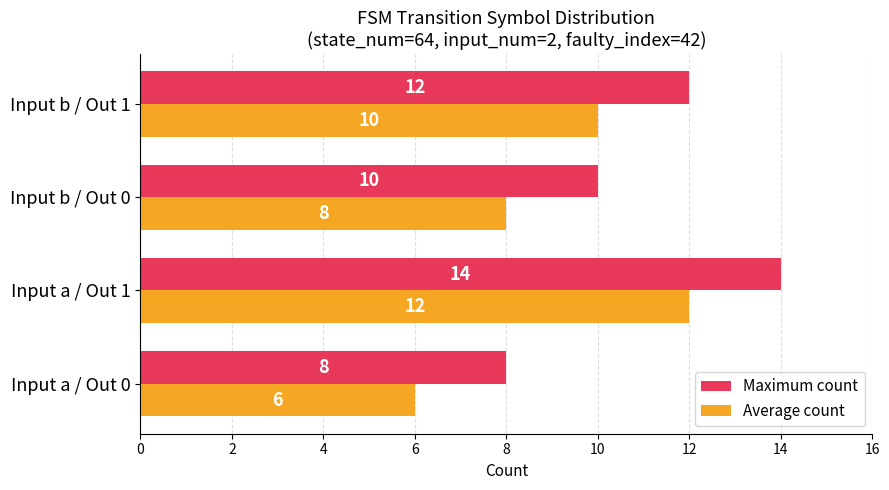

Which category has the lowest value in the Average count series?

Input a / Out 0